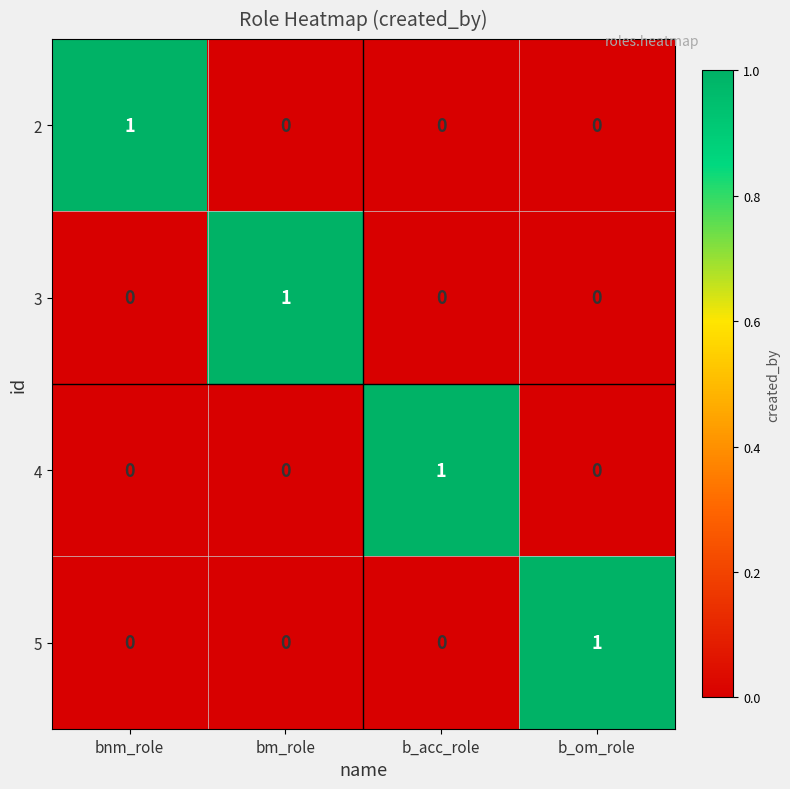

What is the greatest value displayed?

1